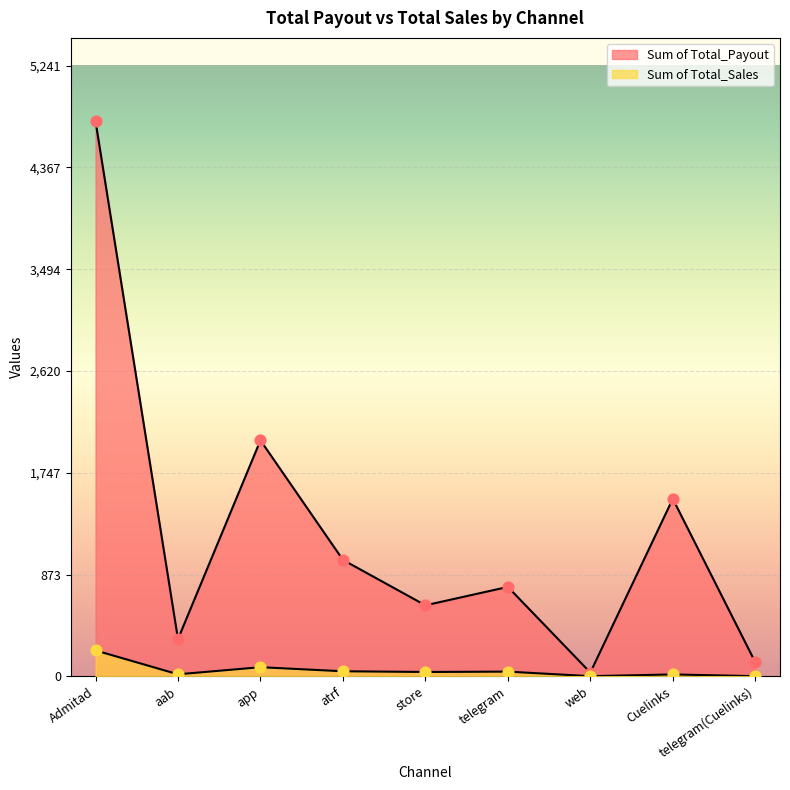

Which series contains the highest Y value?

Sum of Total_Payout